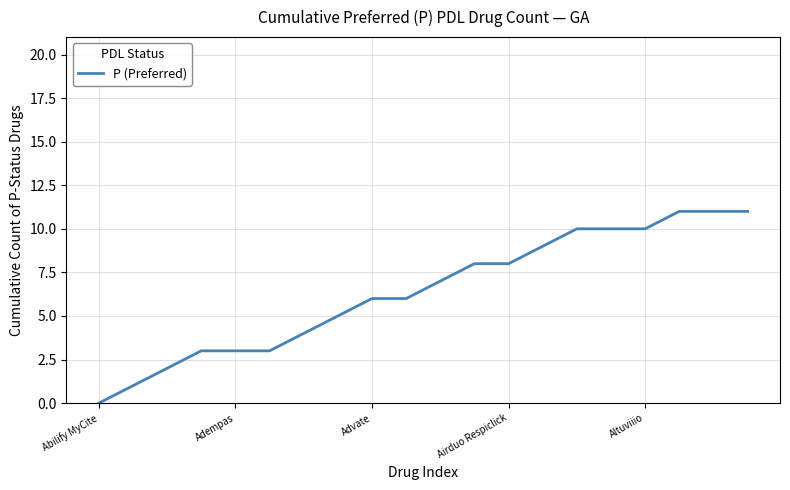

How many series are shown in this chart?

1